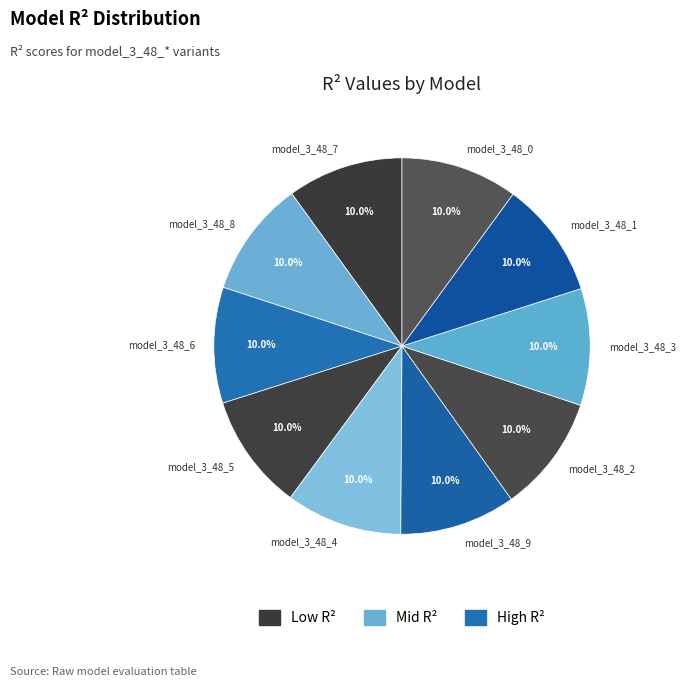

Does model_3_48_8 account for over 50% of the chart?

No